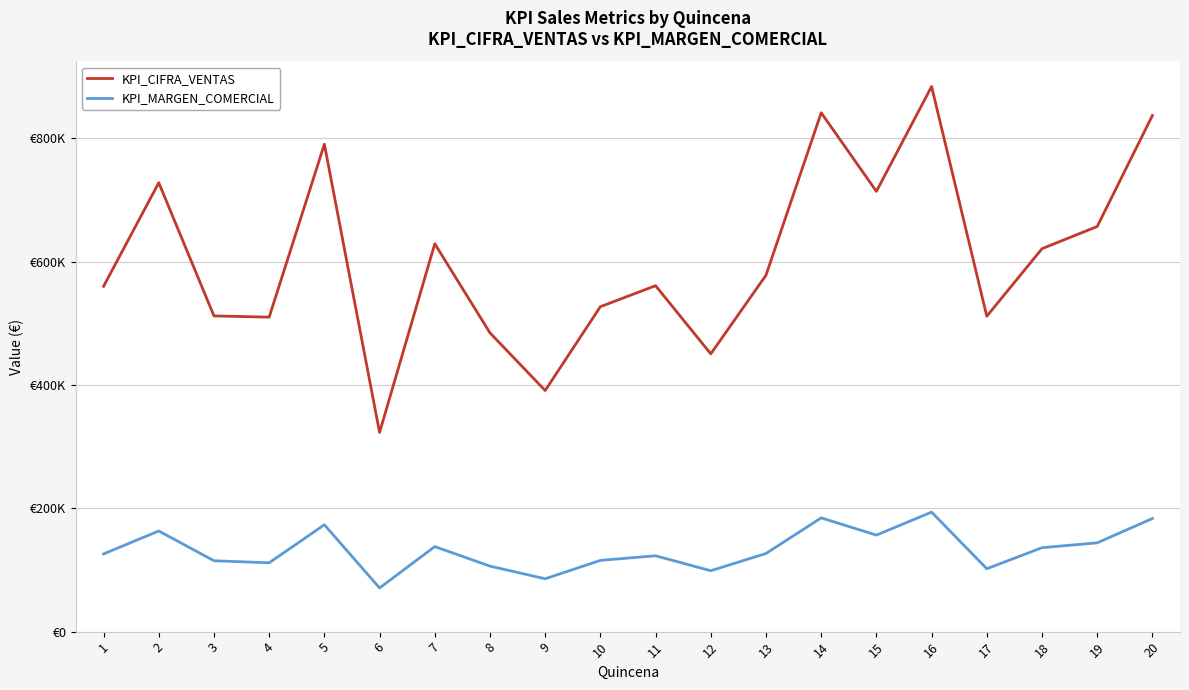

Does the chart have visible grid lines?

Yes